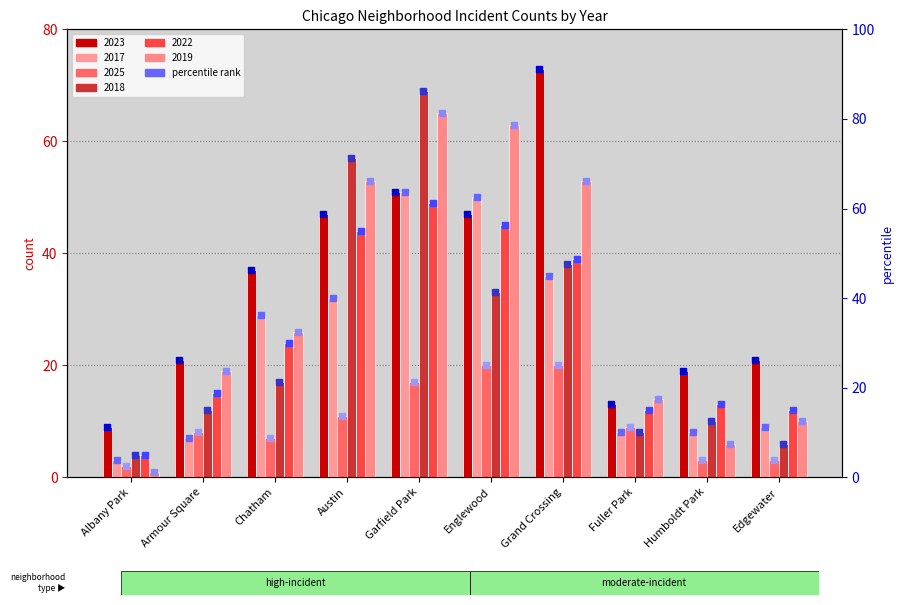

Rank the series by their maximum value, from highest to lowest.

2023, 2018, 2019, 2017, 2022, 2025